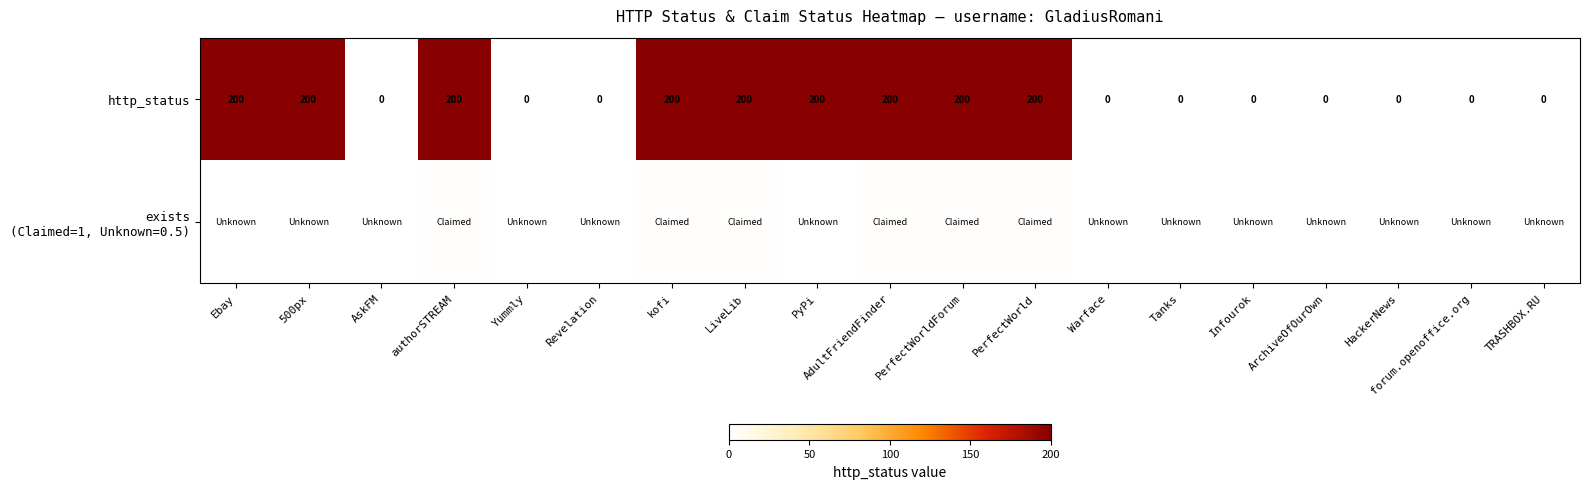

Count the http_status values in the range 0 to 200.

19